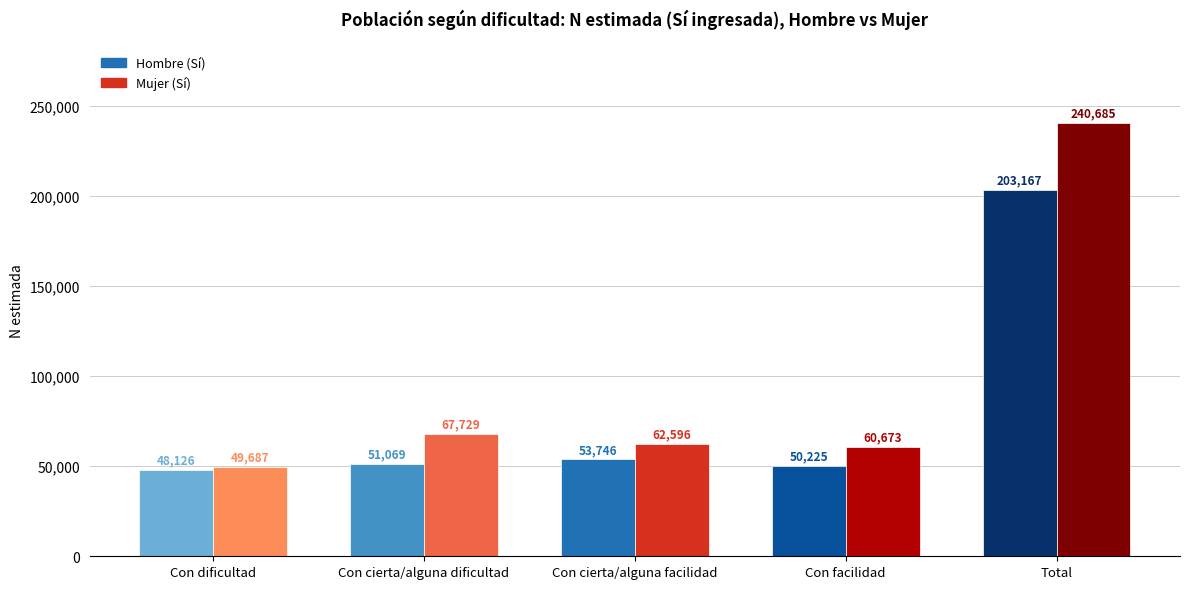

Which label corresponds to the largest value in the chart?

Total